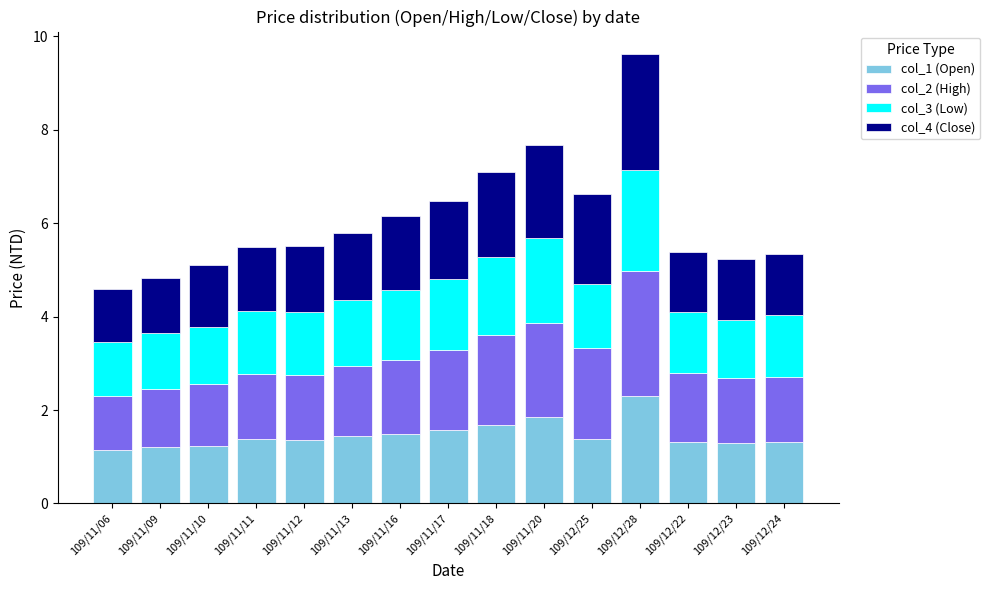

The value of col_1 (Open) at 109/11/16 is 1.5. True or false?

True